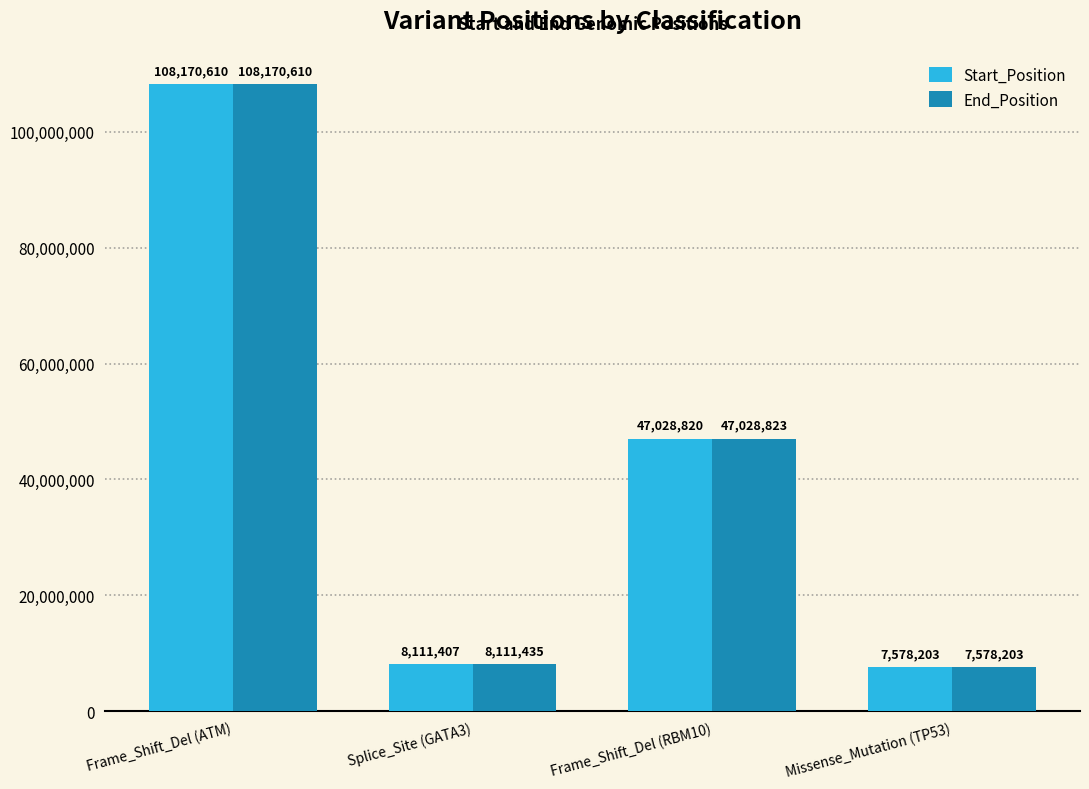

Rank the series by their average value, from lowest to highest.

Start_Position, End_Position